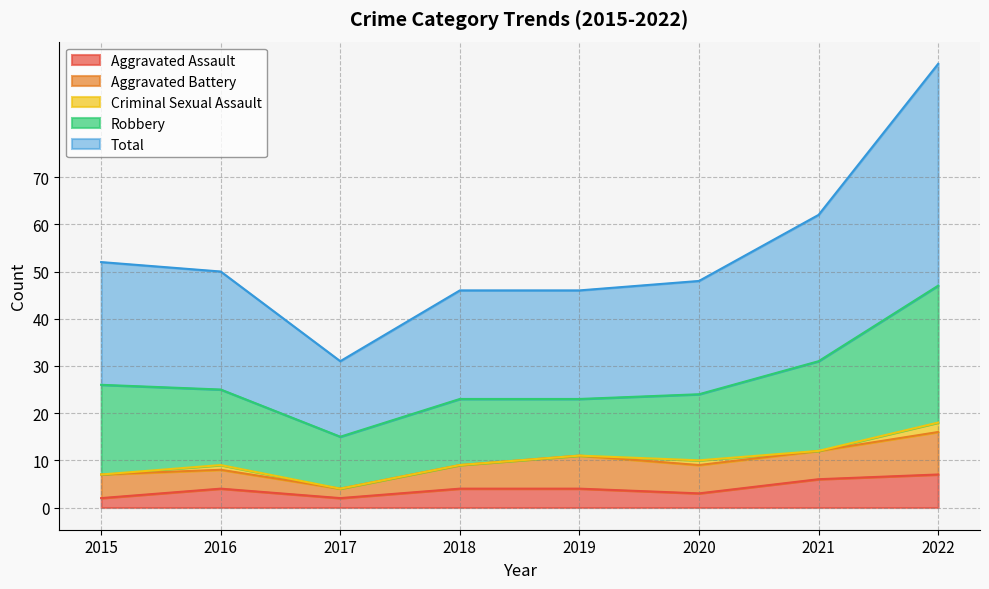

Reading left to right, extract all data points from this chart.

Aggravated Assault: 2	4	2	4	4	3	6	7
Aggravated Battery: 5	4	2	5	7	6	6	9
Criminal Sexual Assault: 0	1	0	0	0	1	0	2
Robbery: 19	16	11	14	12	14	19	29
Total: 26	25	16	23	23	24	31	47